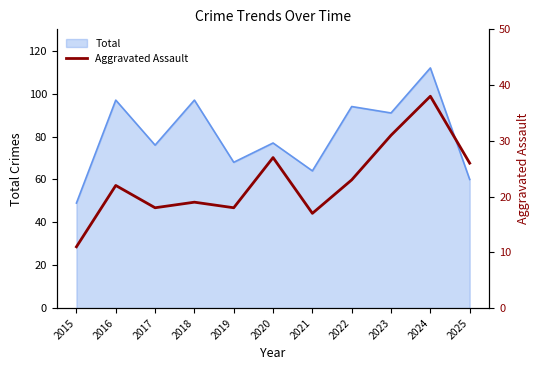

The chart shows a value of 31 at 2023. True or false?

True